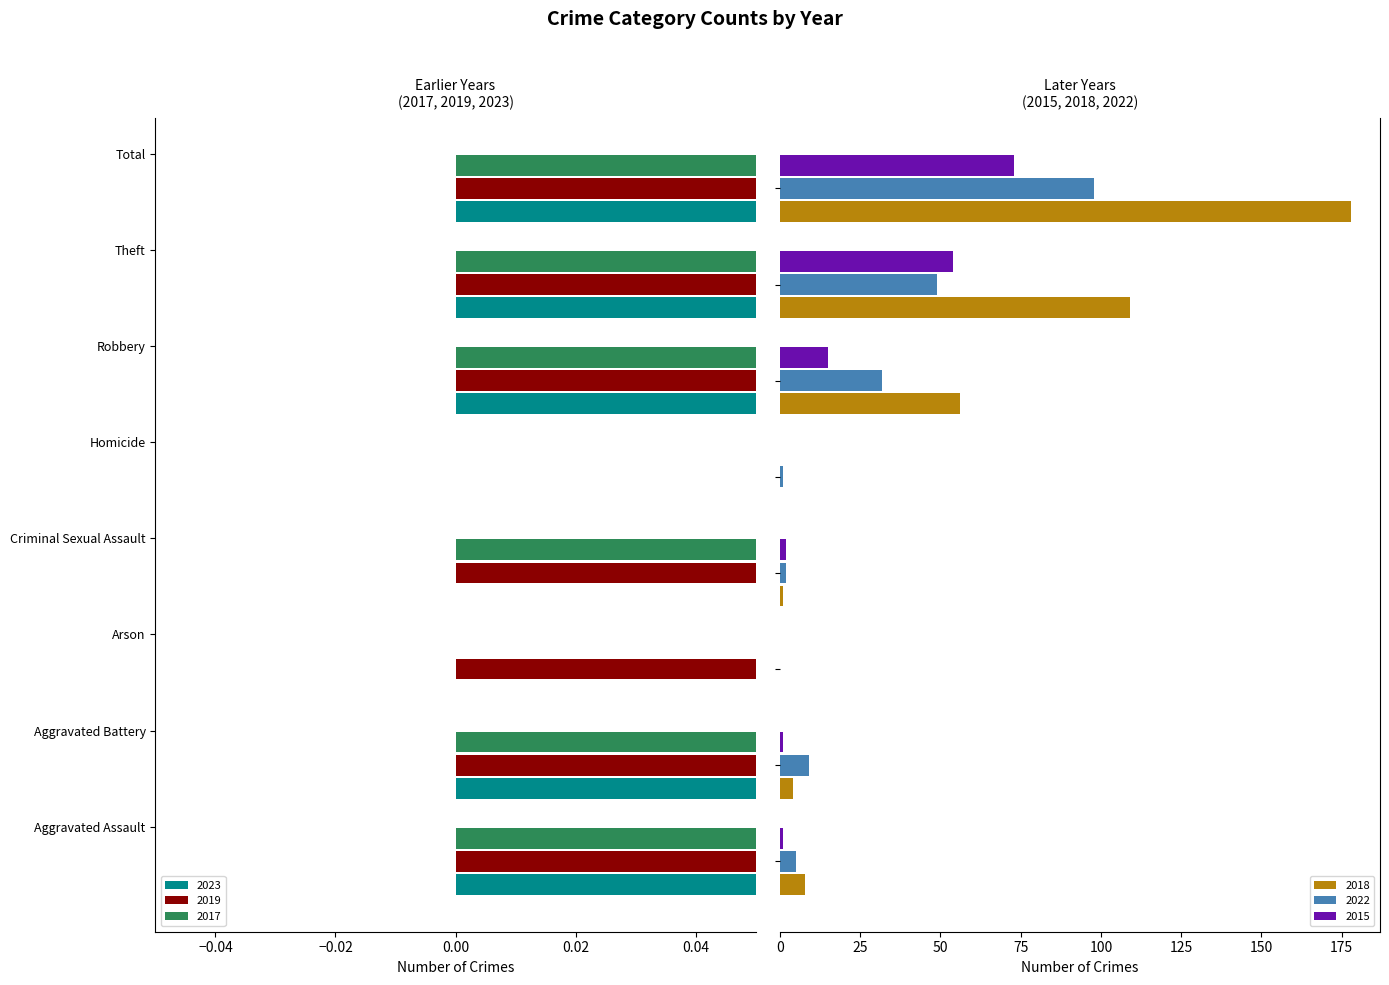

How many positive values does the 2019 series have?

7